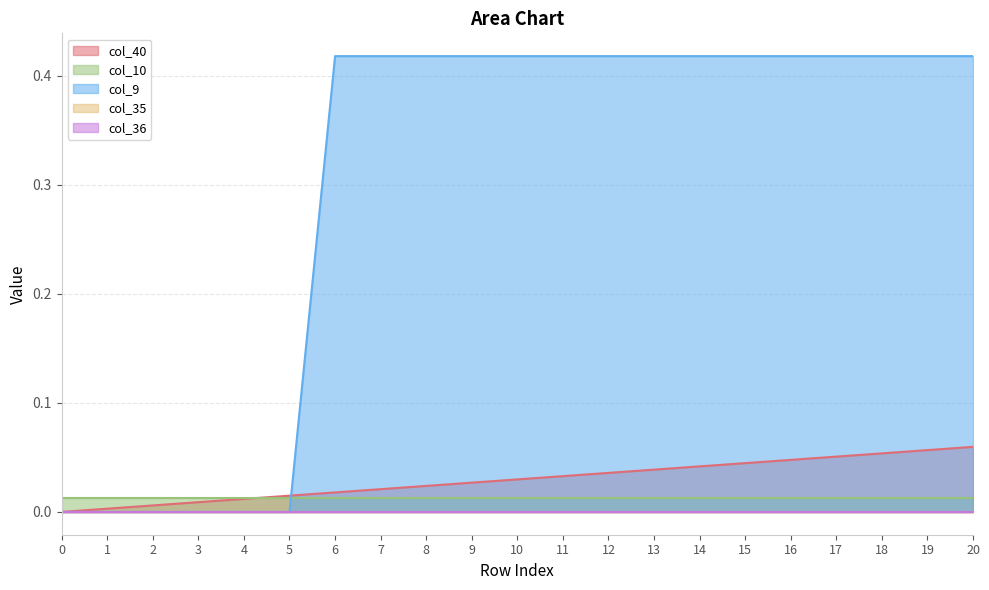

What is the sum of the col_9 values at 19 and 10?

0.8